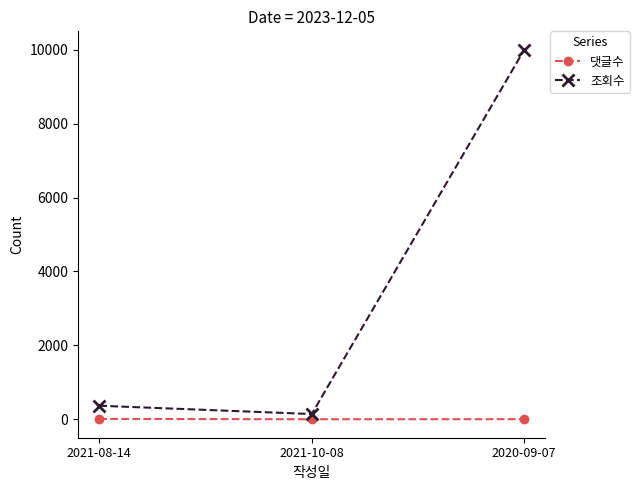

The value of 조회수 at 2020-09-07 is 10000. True or false?

True